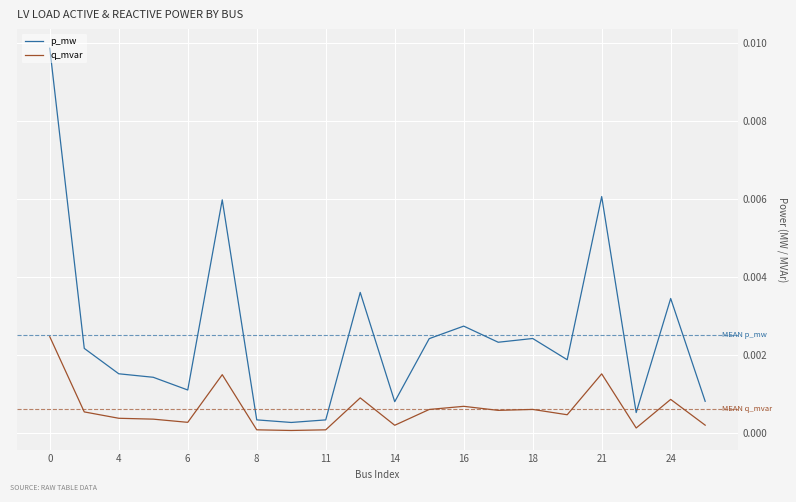

True or false: p_mw and q_mvar intersect in this chart.

False